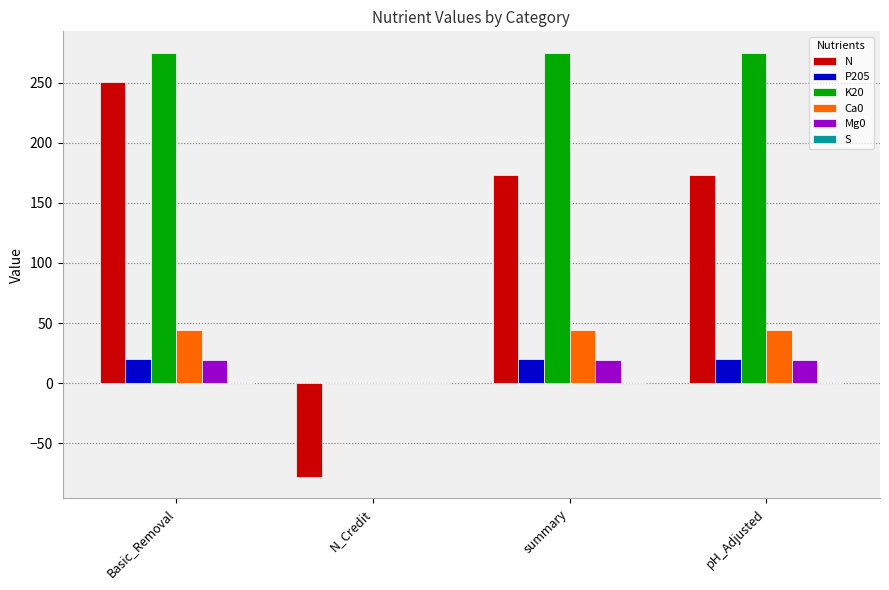

The P205 series shows 0.0 at N_Credit. True or false?

True